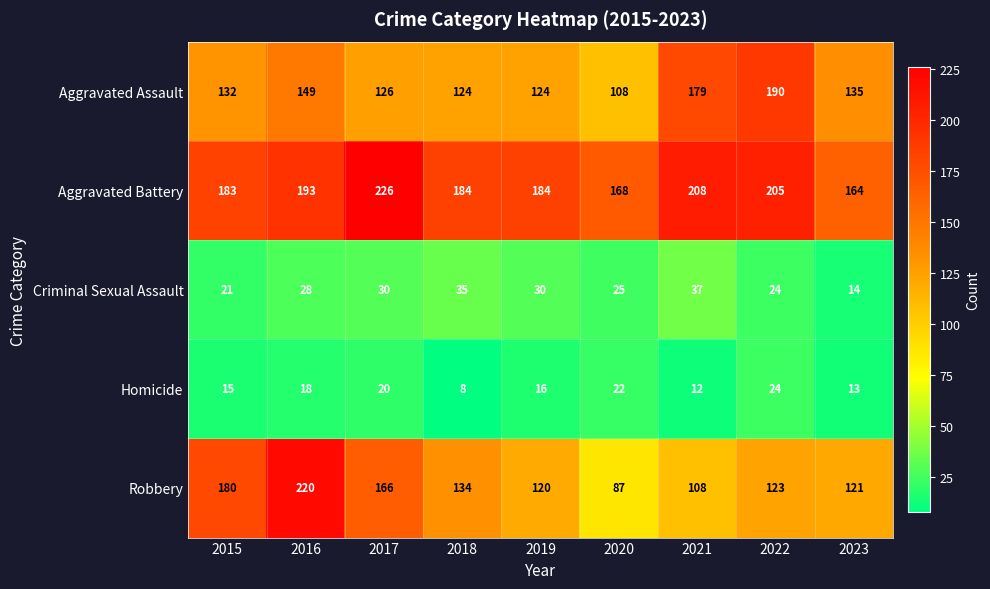

Where is Homicide nearest to the value 16?

2019